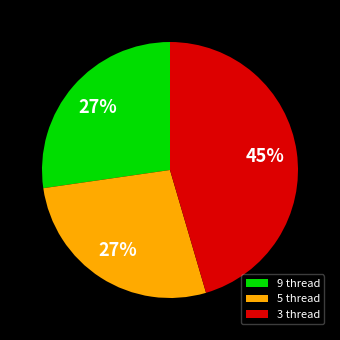

Which has a higher value, 5 thread or 3 thread?

3 thread